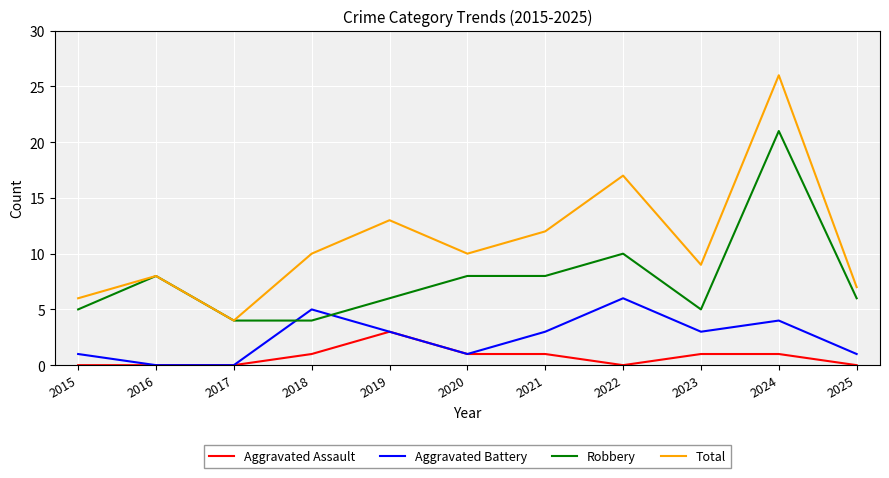

True or false: Total and Aggravated Assault intersect in this chart.

False